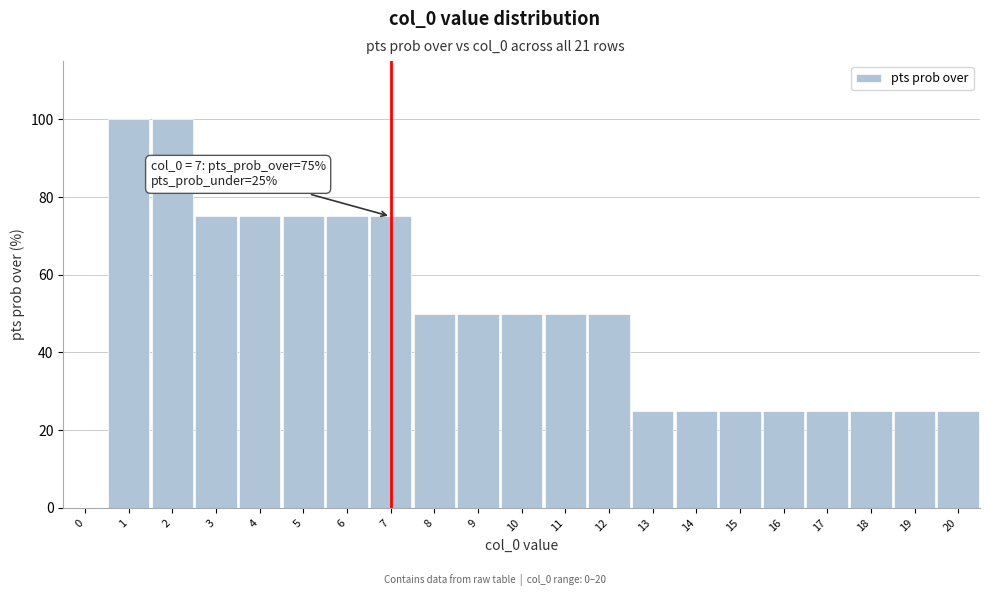

Reading left to right, list all the values displayed in this chart.

0=0	1=100	2=100	3=75	4=75	5=75	6=75	7=75	8=50	9=50	10=50	11=50	12=50	13=25	14=25	15=25	16=25	17=25	18=25	19=25	20=25